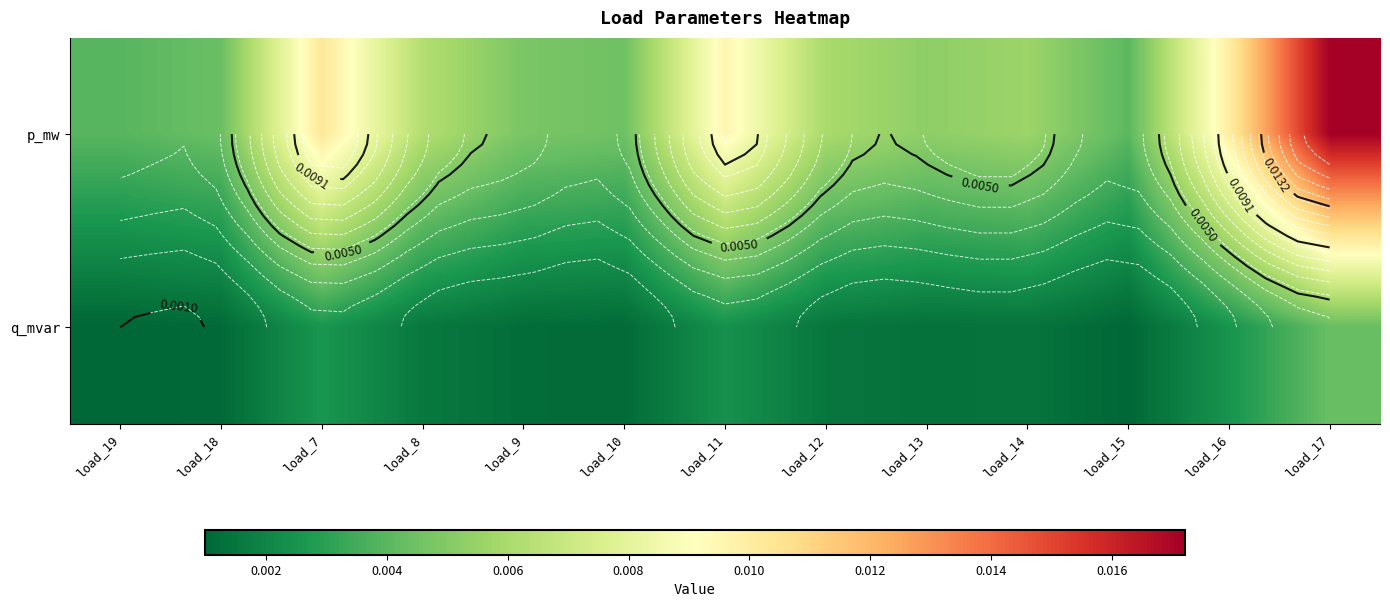

The value of q_mvar at load_15 is 0.0. True or false?

True